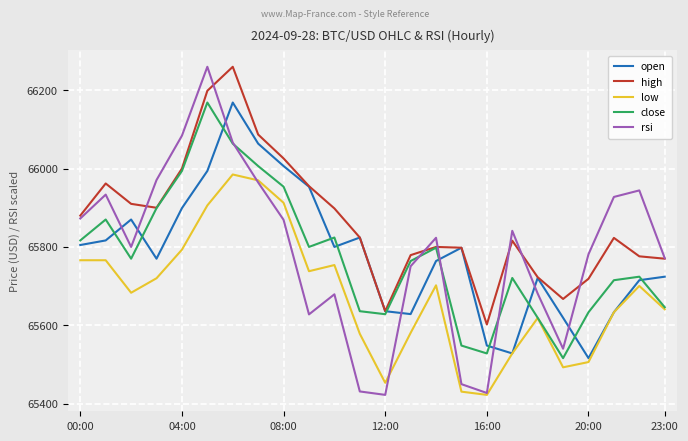

What is the greatest value displayed?

66260.0